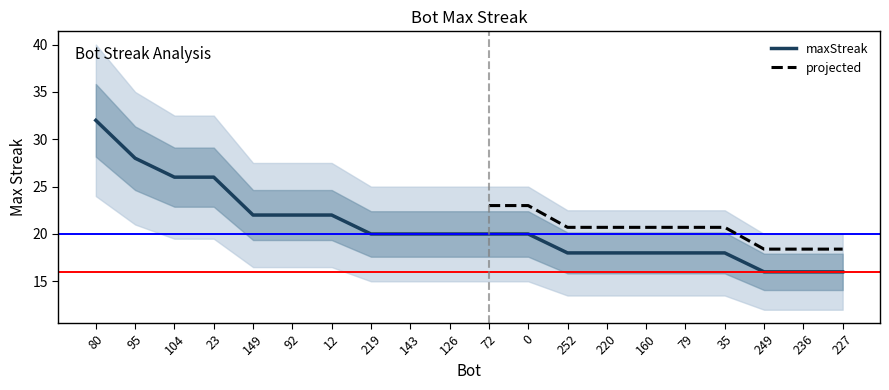

What is the value of the 4th point from the left?

26